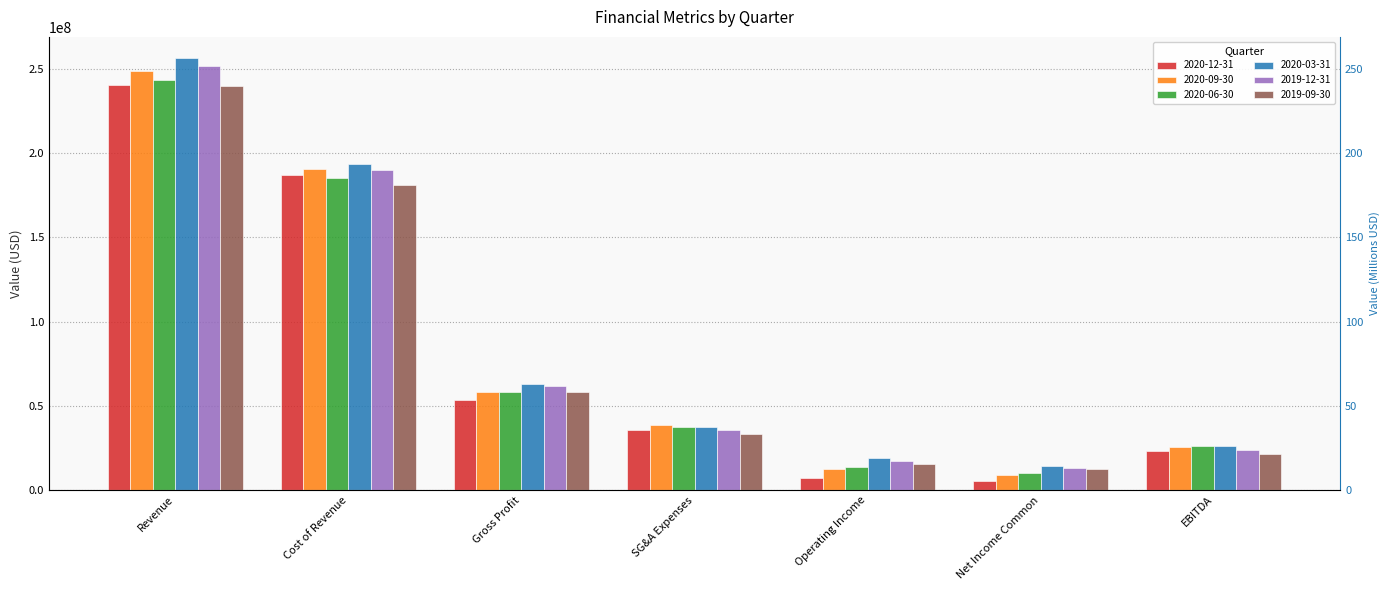

Reading left to right, extract all data points from this chart.

2020-12-31: Revenue=240403100	Cost of Revenue=187176100	Gross Profit=53226900	SG&A Expenses=35565400	Operating Income=7000300	Net Income Common=5405500	EBITDA=23008100
2020-09-30: Revenue=248691500	Cost of Revenue=190437000	Gross Profit=58254400	SG&A Expenses=38430400	Operating Income=12298700	Net Income Common=8964000	EBITDA=25381500
2020-06-30: Revenue=243578600	Cost of Revenue=185126400	Gross Profit=58452100	SG&A Expenses=37229700	Operating Income=13783300	Net Income Common=10172400	EBITDA=26179700
2020-03-31: Revenue=256185100	Cost of Revenue=193479800	Gross Profit=62705200	SG&A Expenses=37345900	Operating Income=18984800	Net Income Common=14591000	EBITDA=26056700
2019-12-31: Revenue=251742700	Cost of Revenue=189890000	Gross Profit=61852500	SG&A Expenses=35719200	Operating Income=17457800	Net Income Common=13266200	EBITDA=23912700
2019-09-30: Revenue=239628000	Cost of Revenue=181138600	Gross Profit=58489200	SG&A Expenses=33065600	Operating Income=15572500	Net Income Common=12674500	EBITDA=21226200